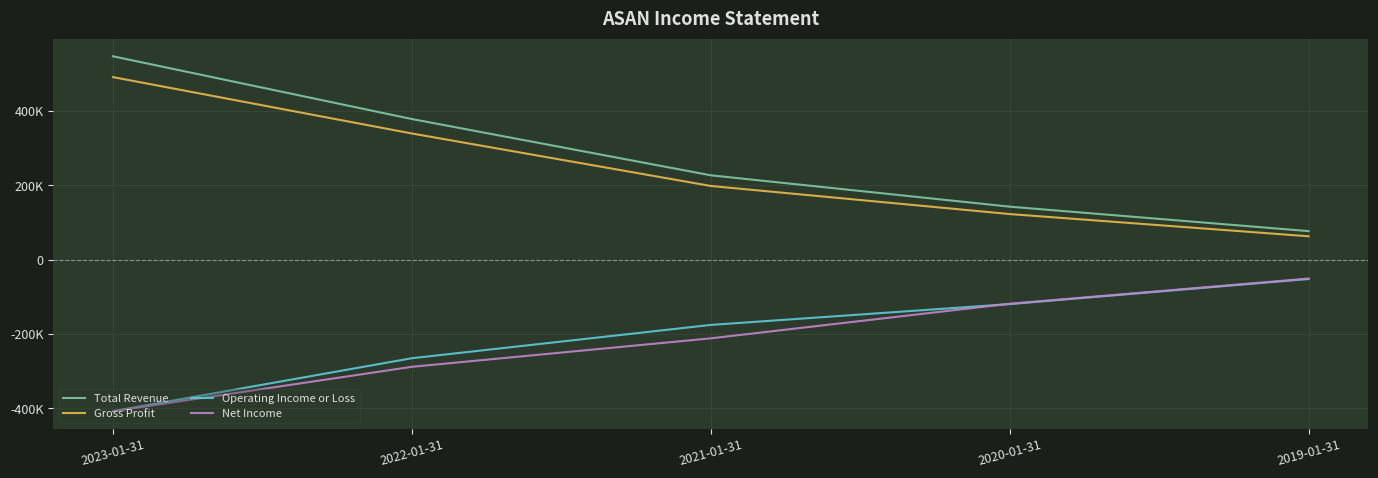

What are all the series names shown in the legend?

Total Revenue, Gross Profit, Operating Income or Loss, Net Income